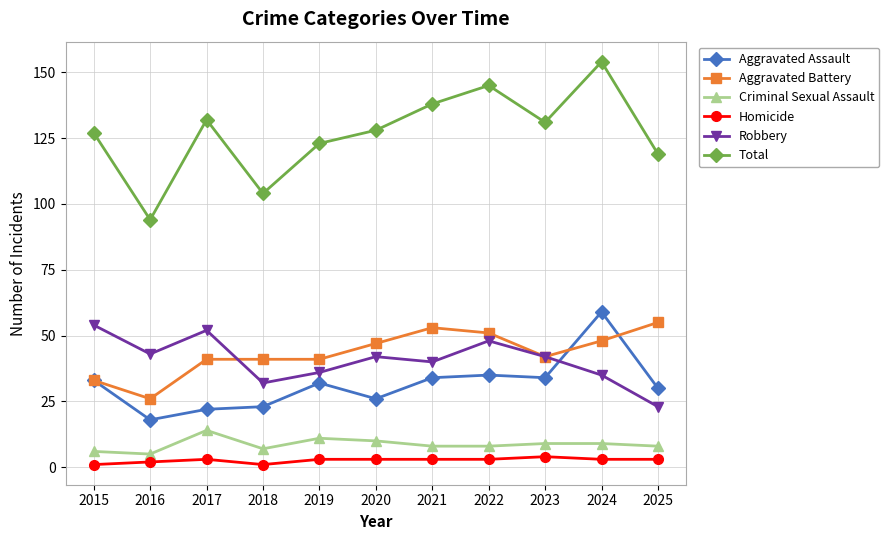

How many lines are shown in the chart?

6